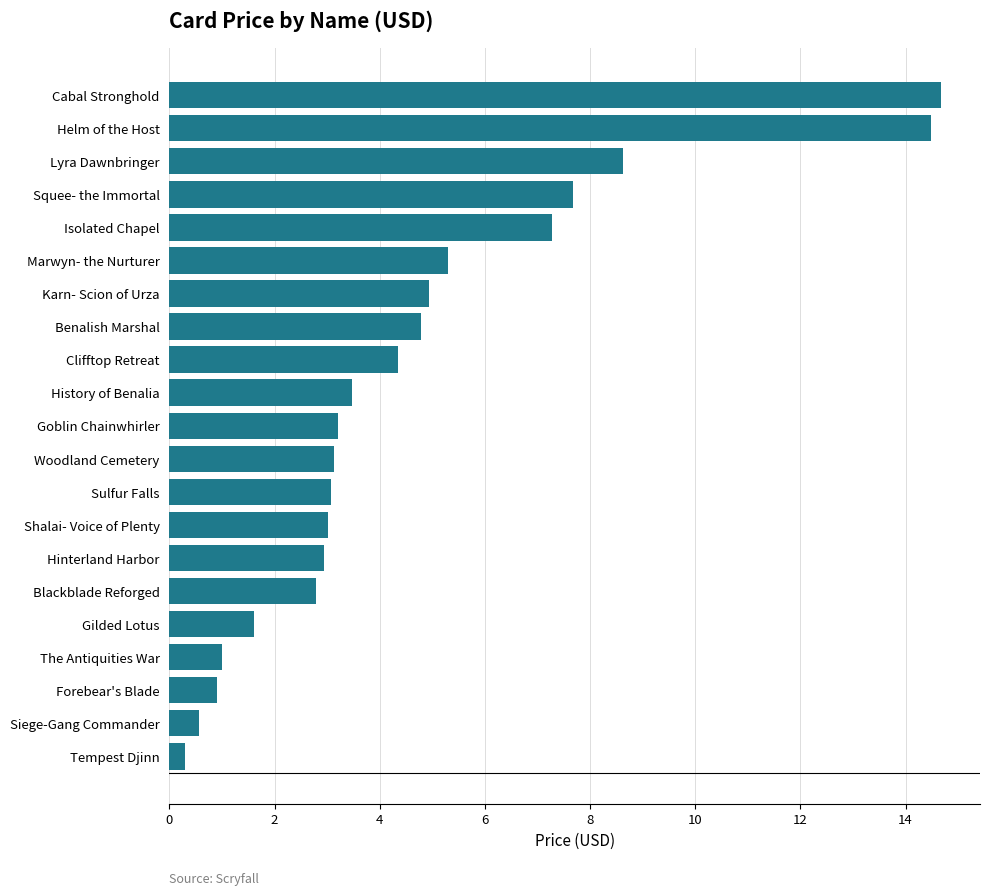

How many data points does each series have?

21